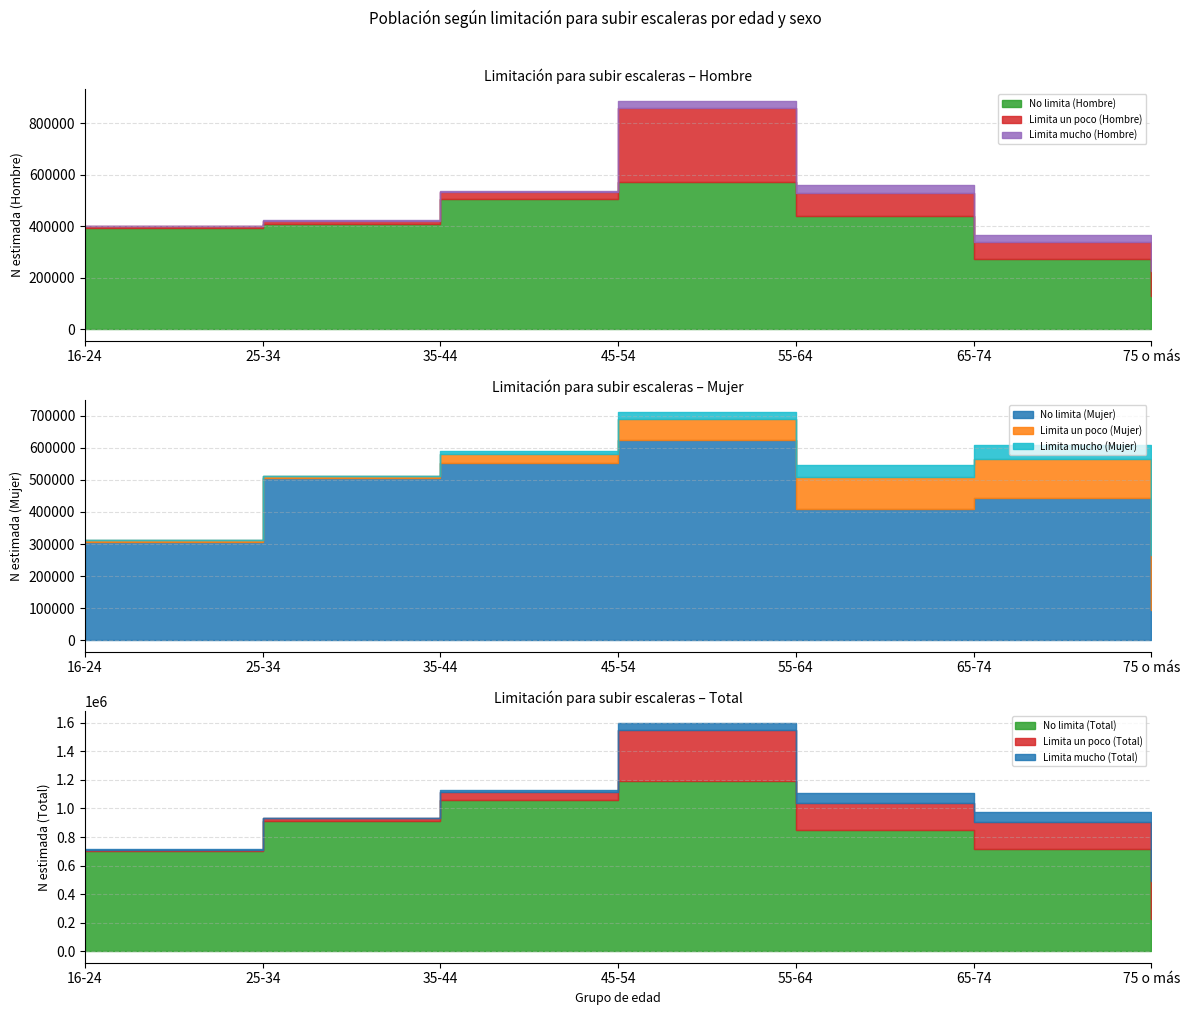

Does the chart have visible grid lines?

Yes